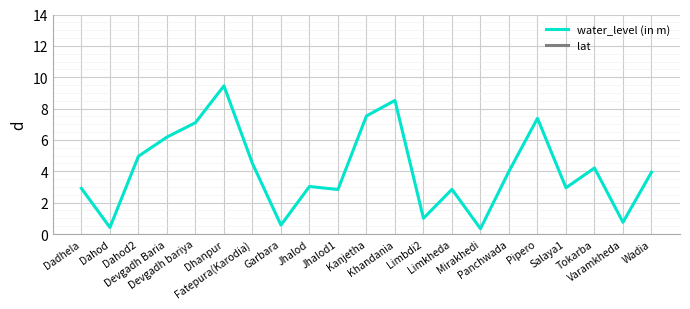

True or false: lat has more than 0 points higher than both neighbors.

True